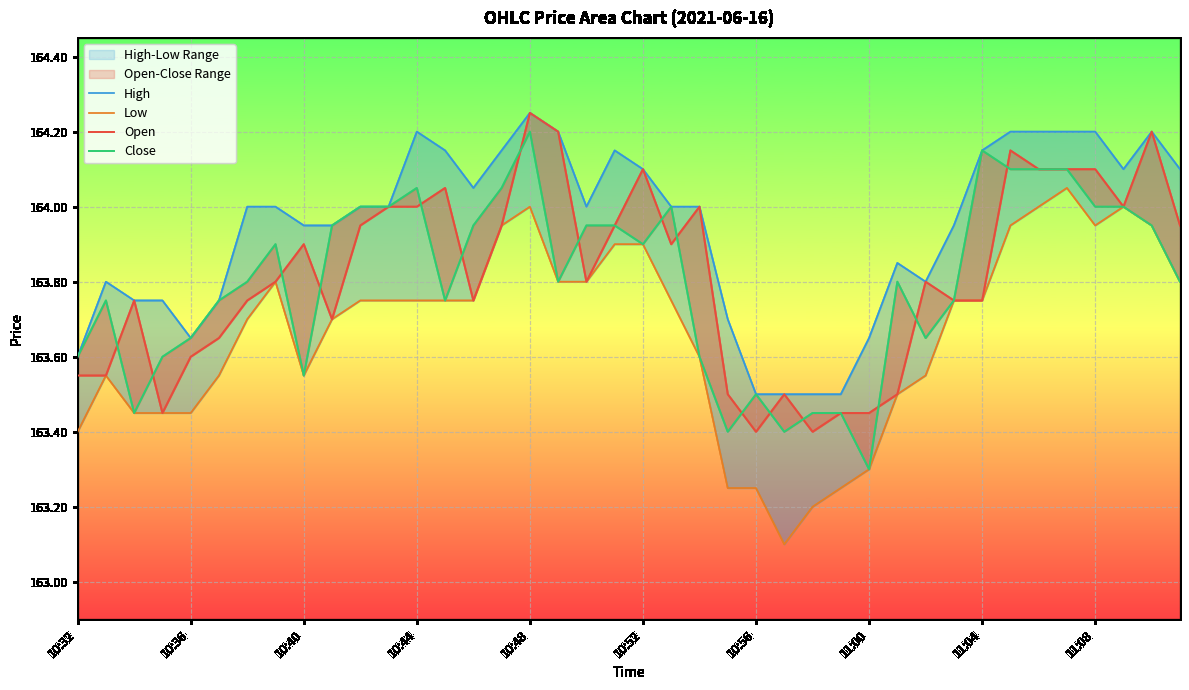

Does the chart display data point markers on the line(s)?

No